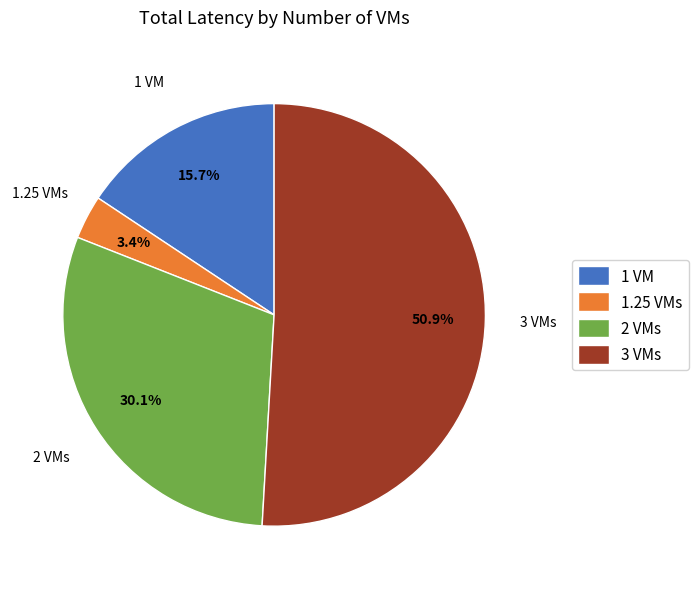

What is the smallest slice in the pie chart?

1.25 VMs